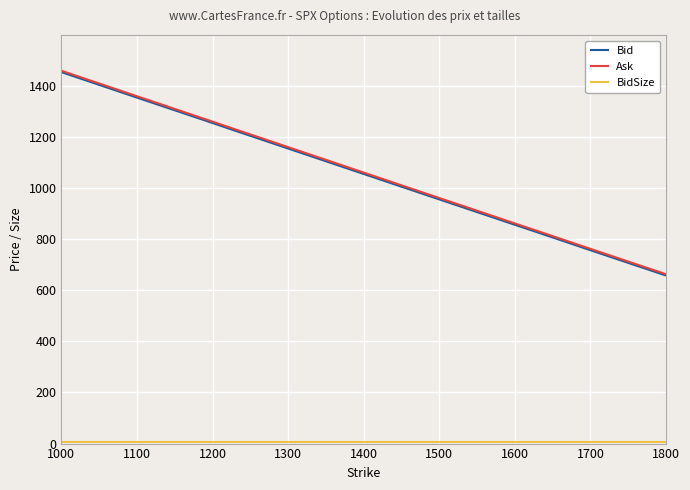

What is the maximum value for Ask?

1459.5